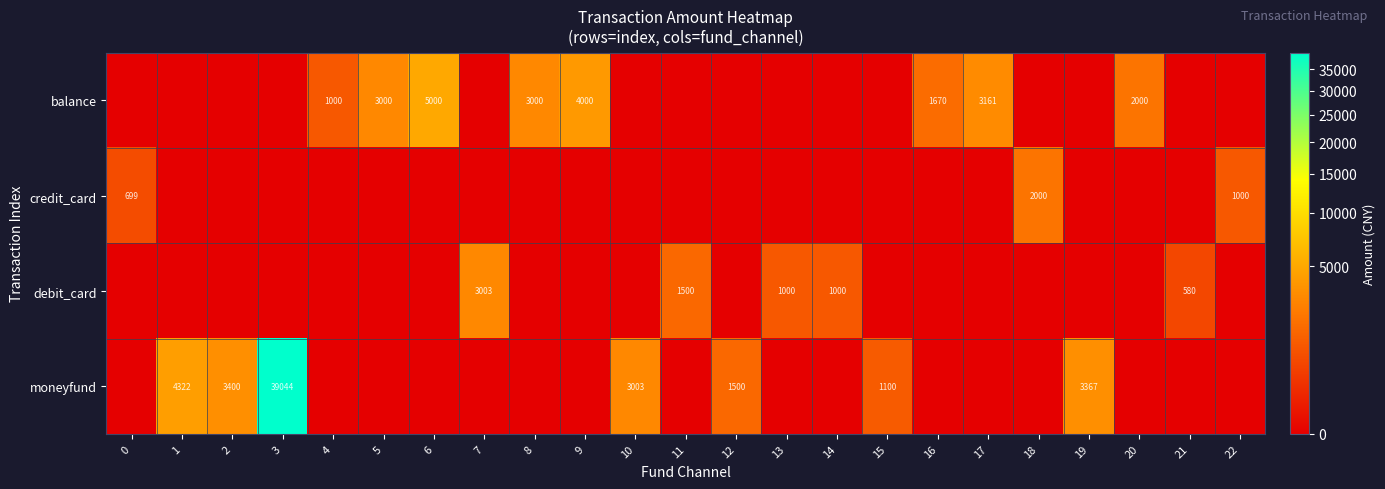

What is the total value across all series at 5?

3000